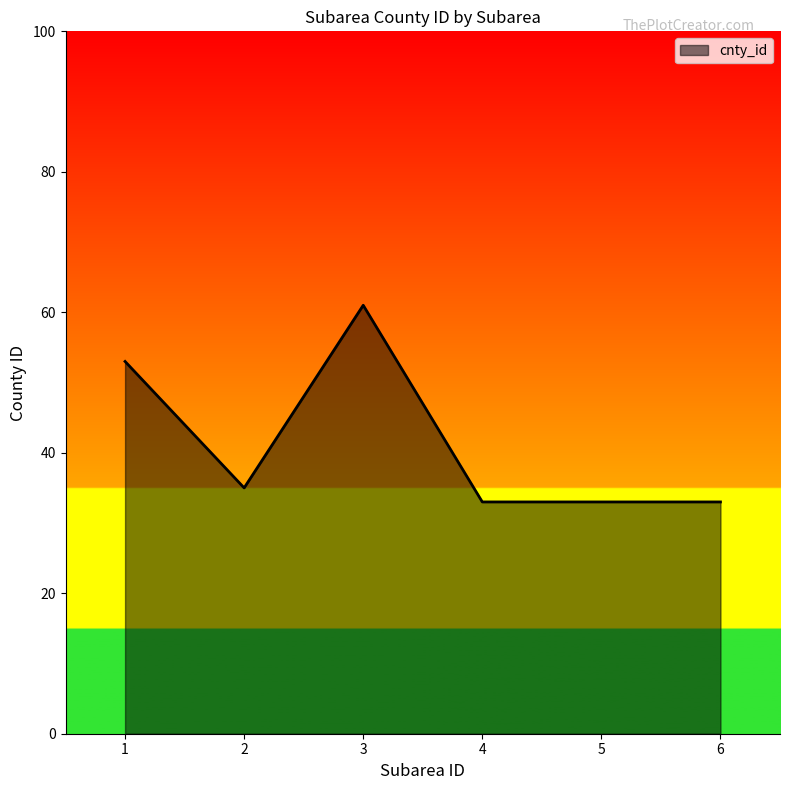

Reading left to right, list all the values displayed in this chart.

53	35	61	33	33	33